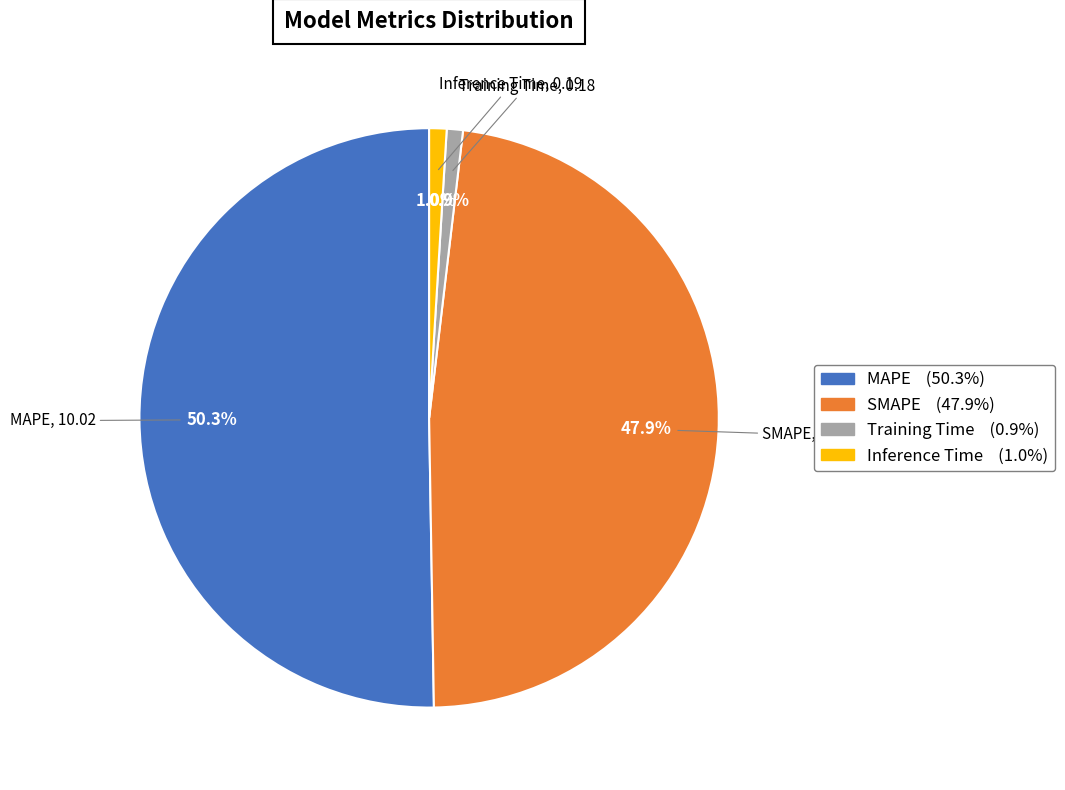

To the nearest percent, what is the difference between the largest and smallest slice percentages?

49%